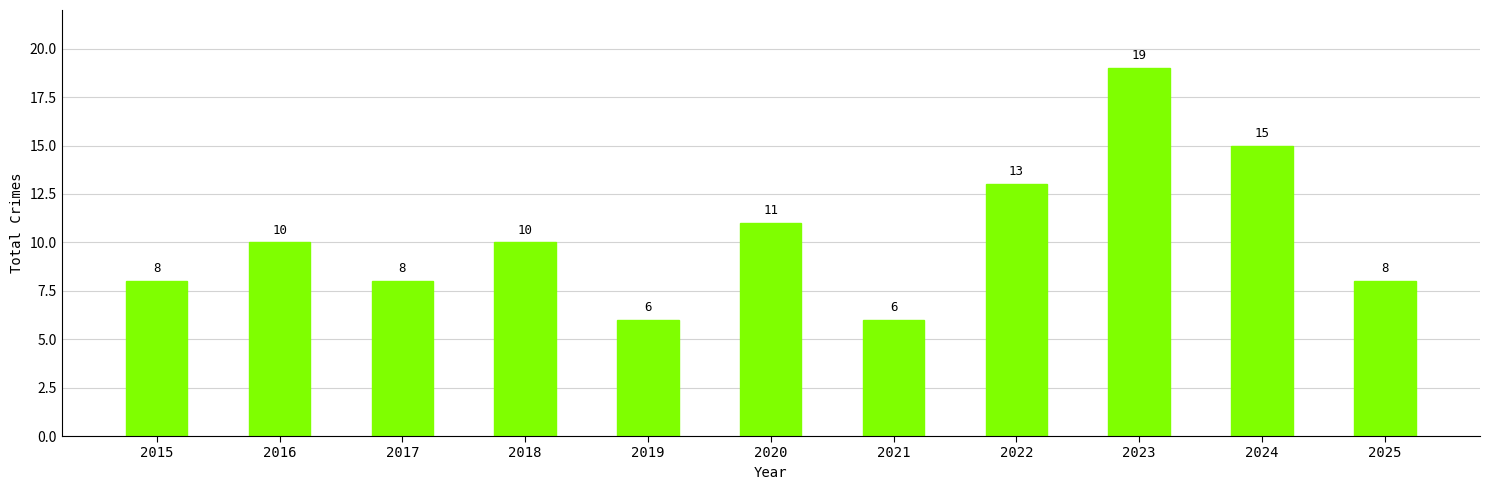

What value does the data have at 2017, to the nearest 10?

10